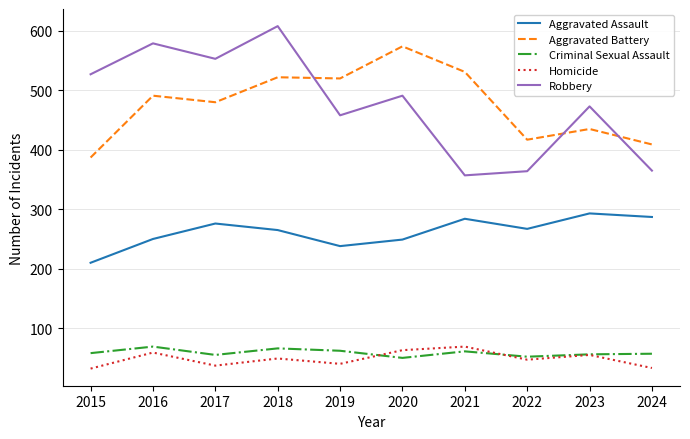

What value does the Aggravated Battery series have at 2024?

409